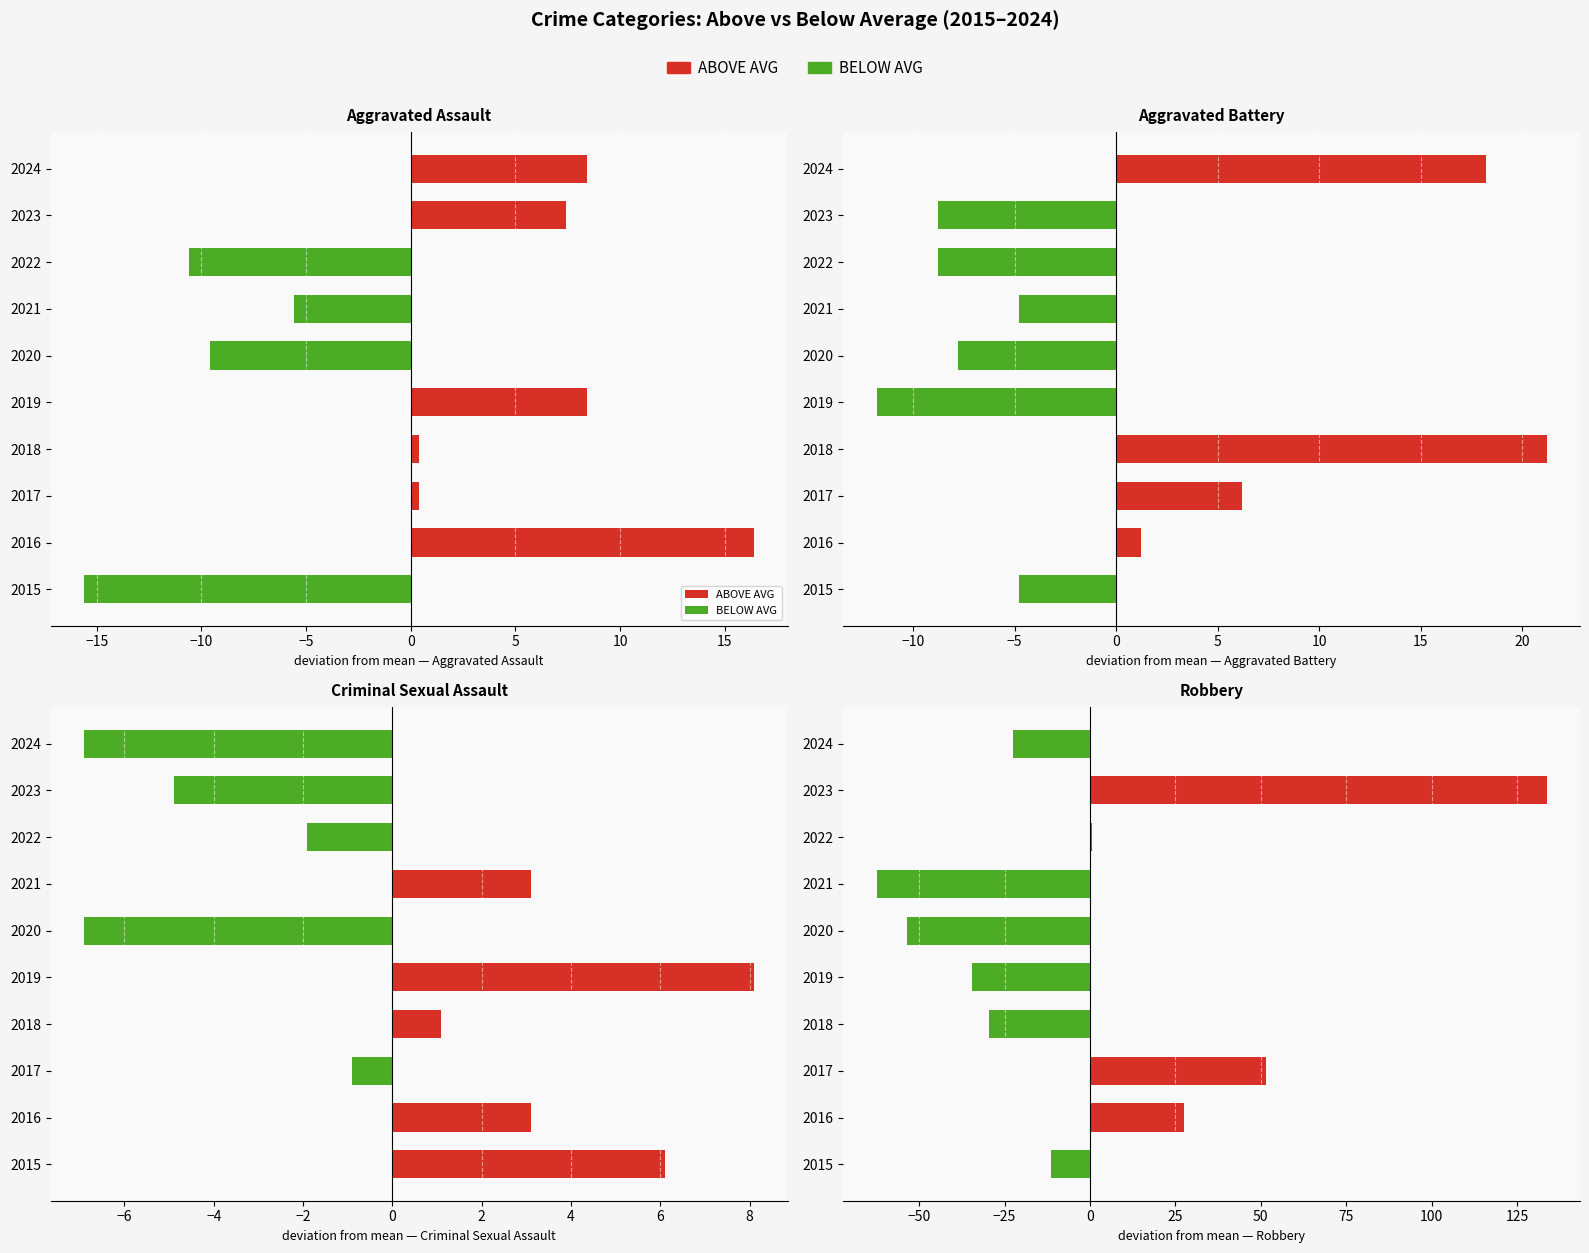

Rank the series by their maximum value, from highest to lowest.

ABOVE AVG, BELOW AVG